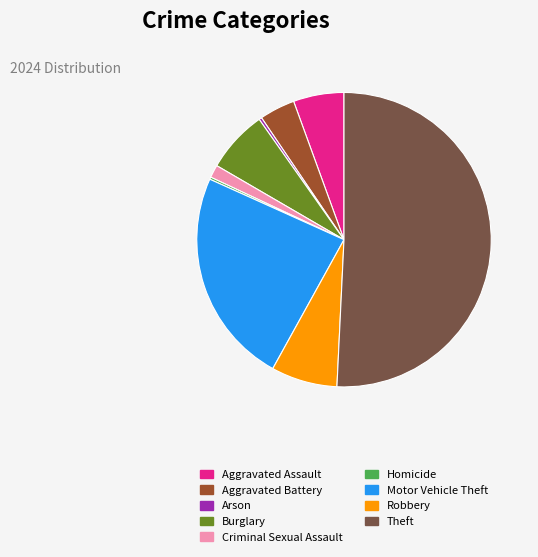

What is the majority slice?

Theft